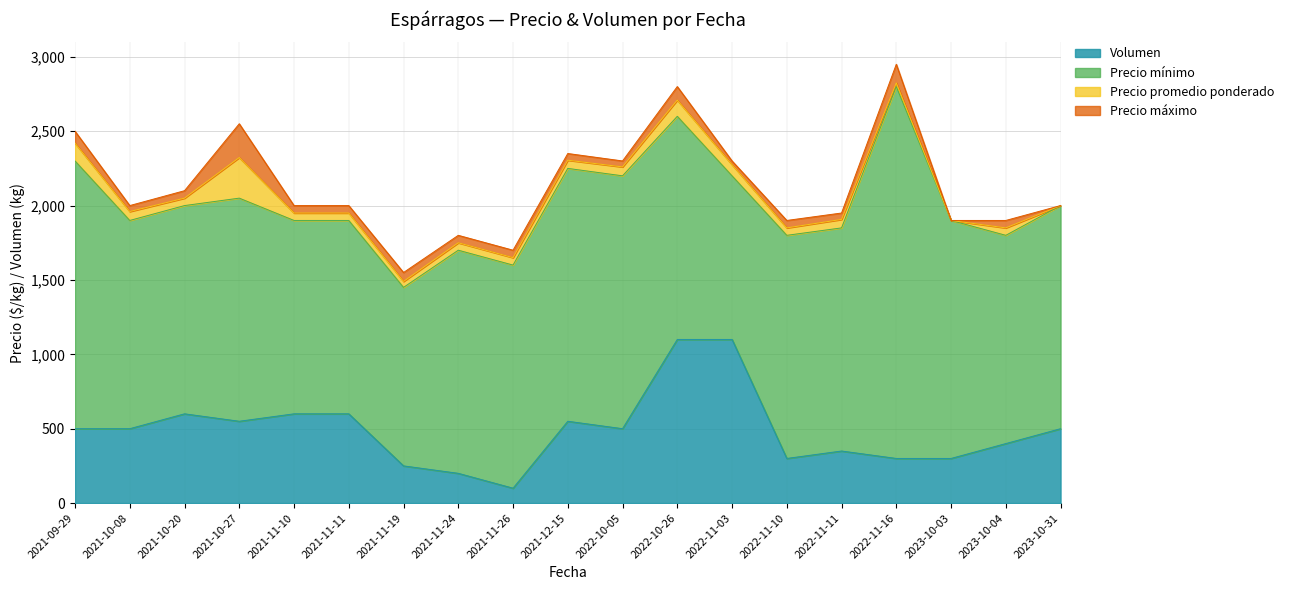

At which category does Precio máximo reach its first local peak?

2021-10-27